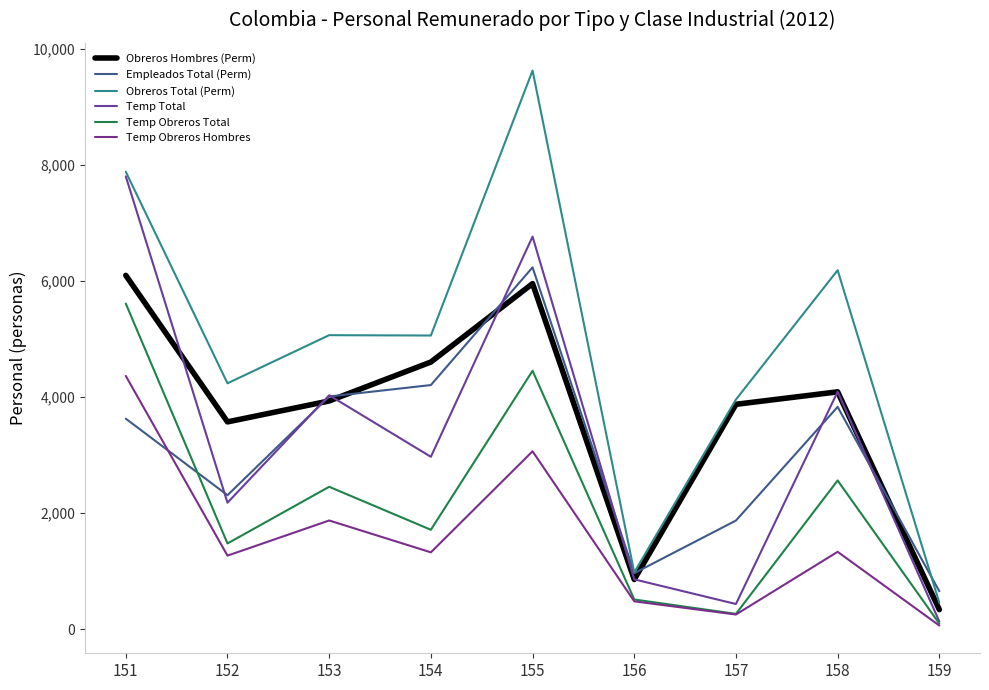

Count the number of data series in this chart.

6